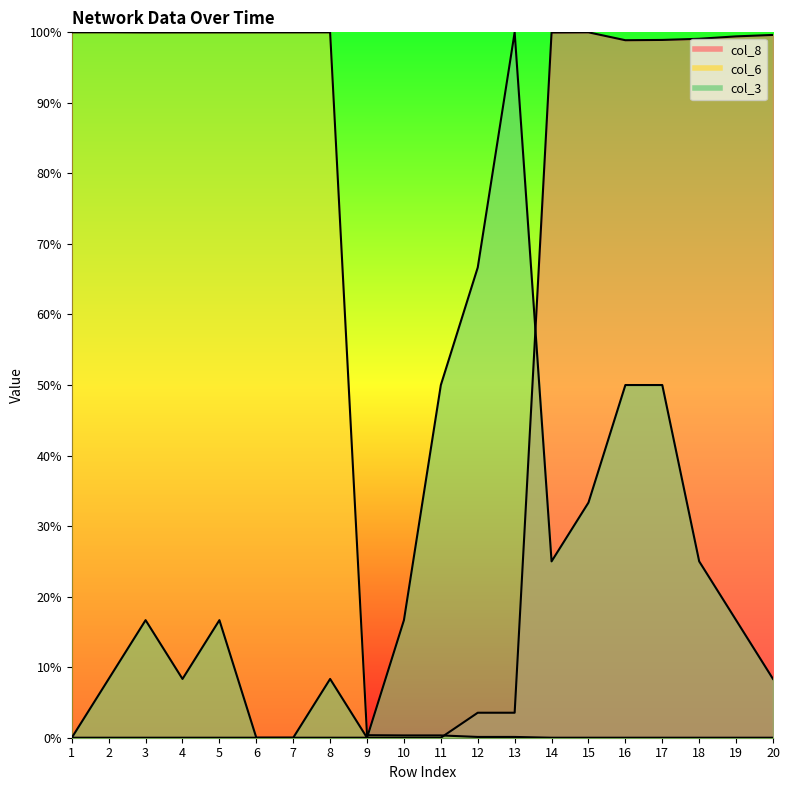

True or false: col_3 has more than 1 points higher than both neighbors.

True